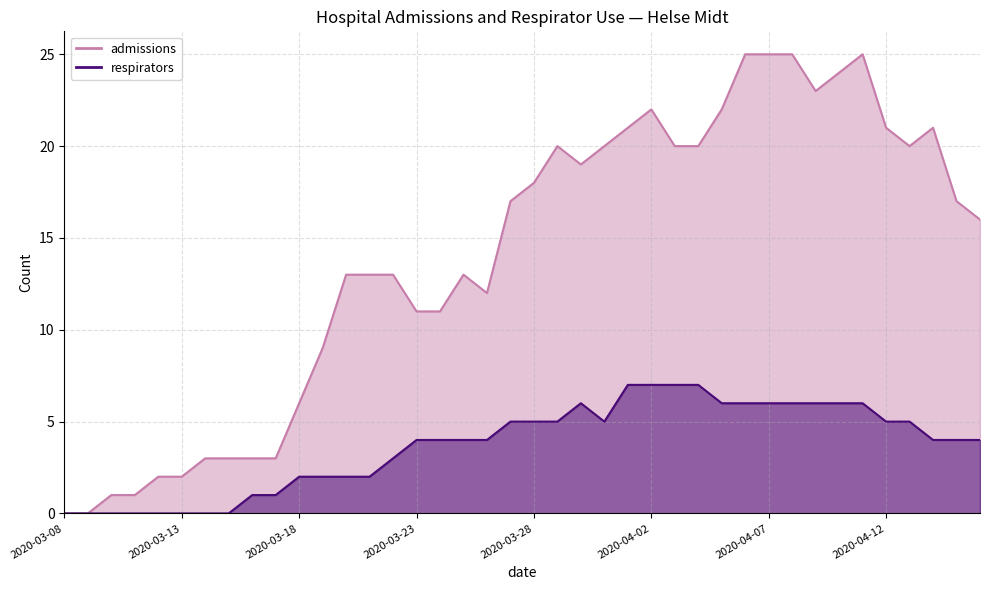

Which series has the largest range (max minus min)?

admissions